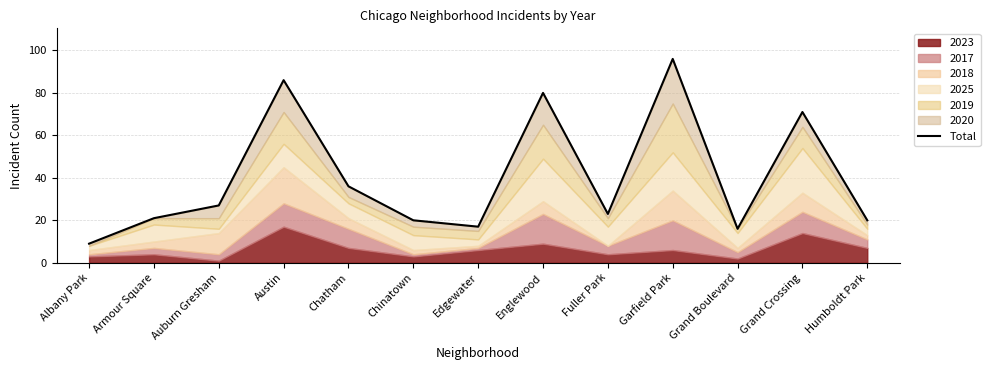

List the labels in order of value, largest first.

Garfield Park, Austin, Englewood, Grand Crossing, Chatham, Auburn Gresham, Fuller Park, Armour Square, Chinatown, Humboldt Park, Edgewater, Grand Boulevard, Albany Park